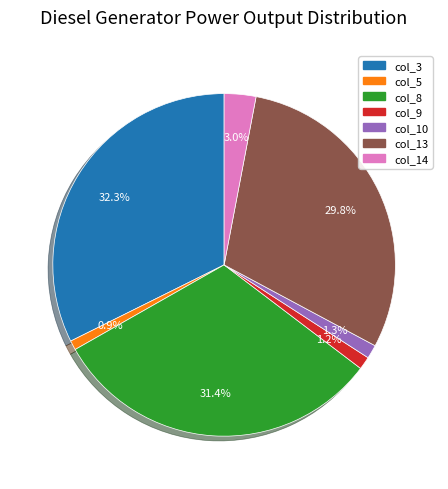

What portion of the pie excludes col_5?

99.1%